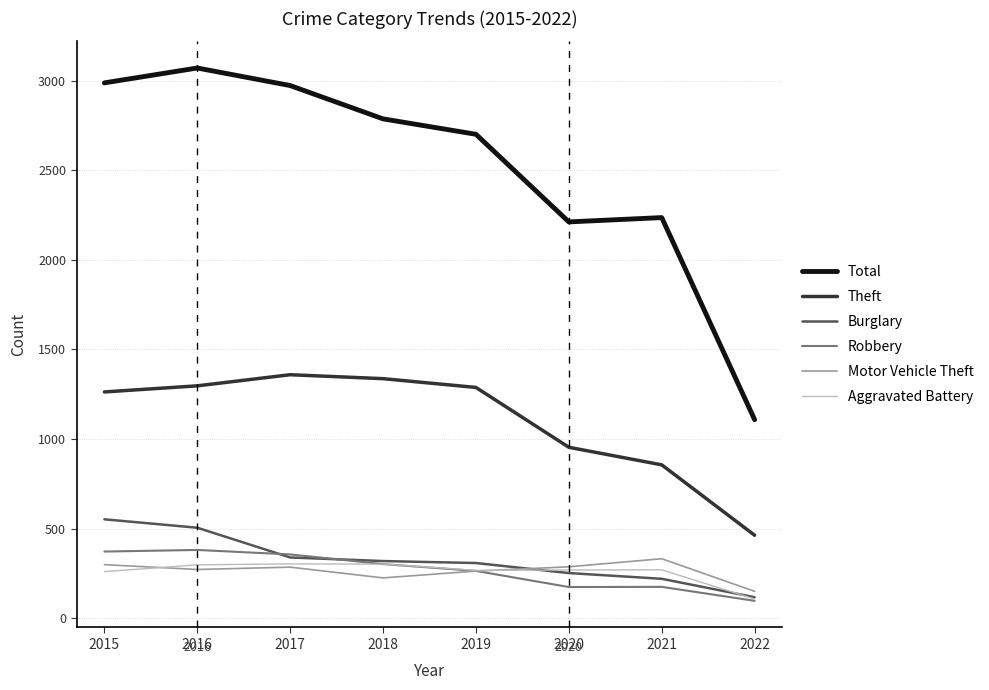

Between 2018 and 2021, which series saw the biggest shift?

Total